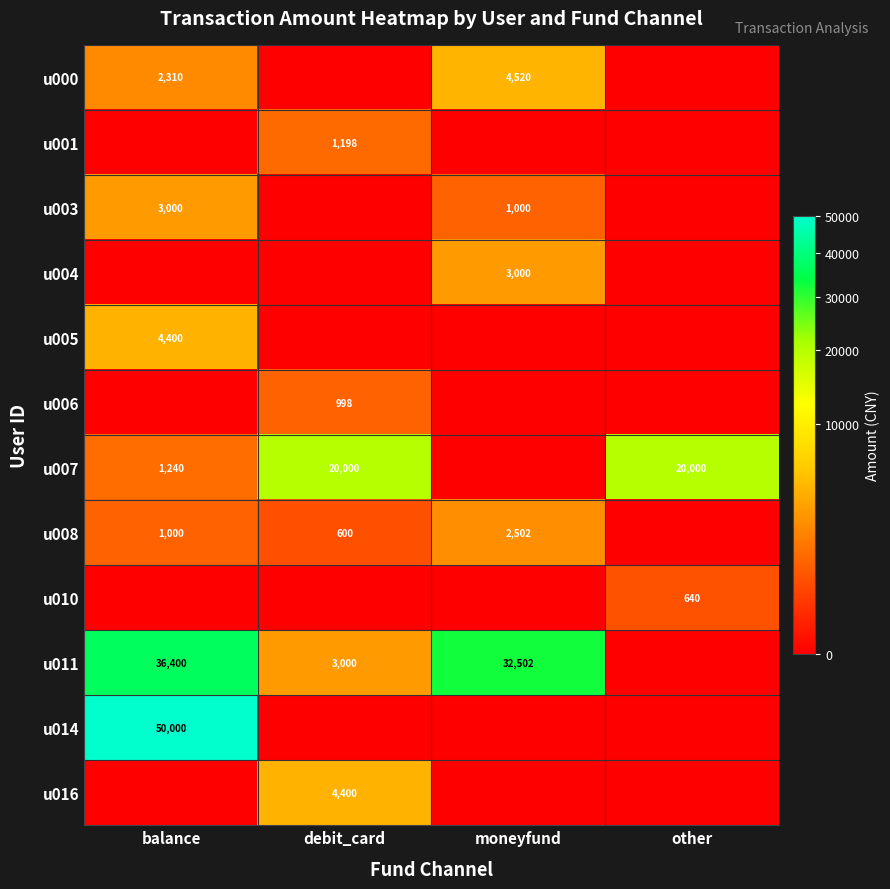

Rank the categories by u016 value from highest to lowest.

debit_card, balance, moneyfund, other